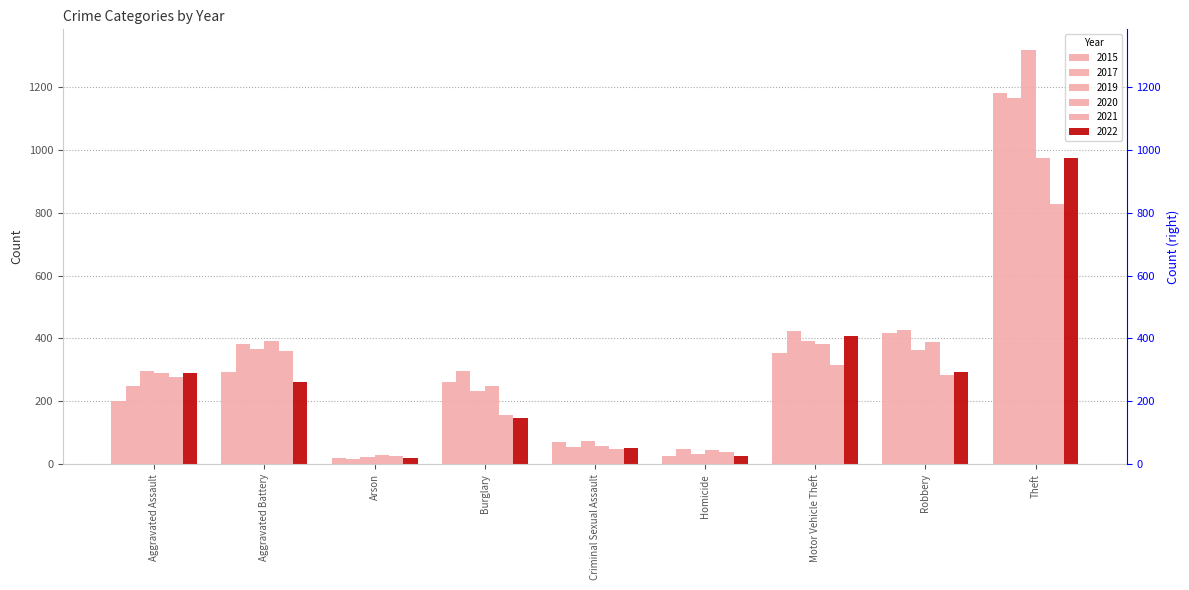

Where is 2015 nearest to the value 601?

Robbery